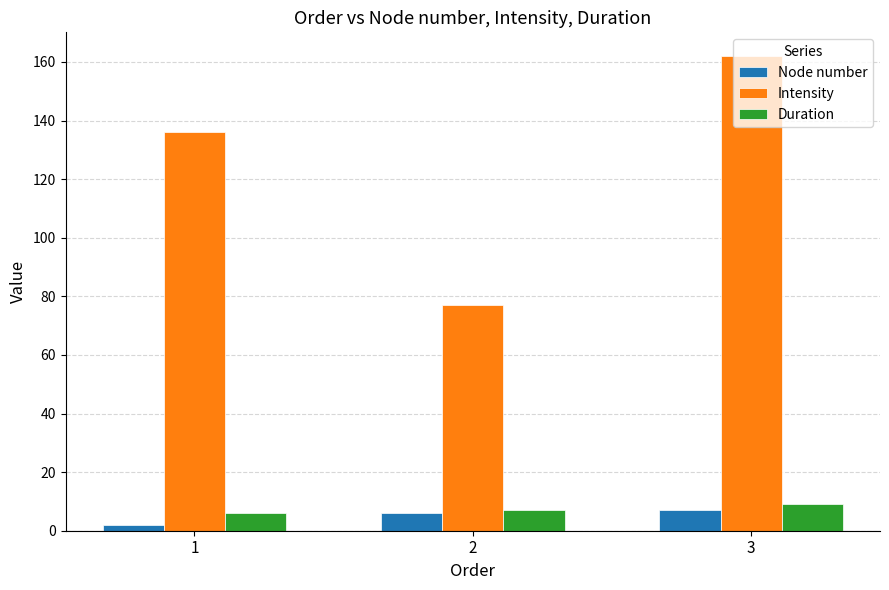

What is the greatest value displayed?

162